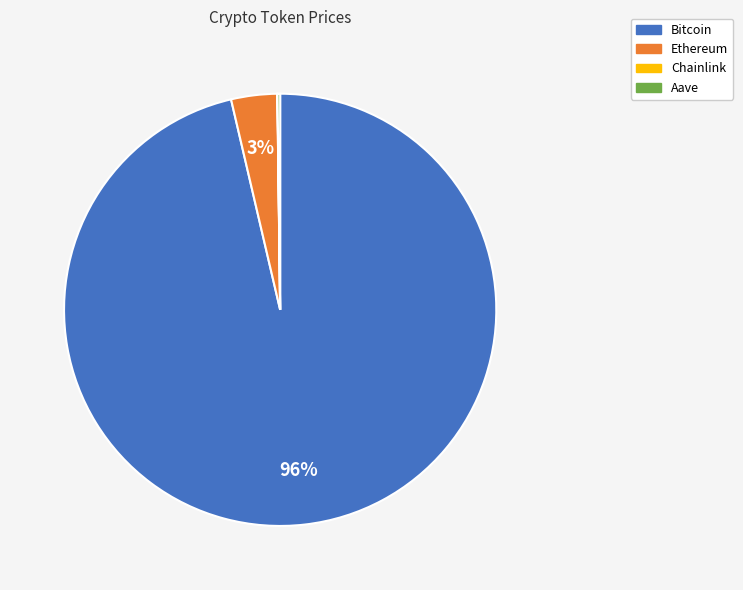

To the nearest percent, what is the average slice percentage?

25%